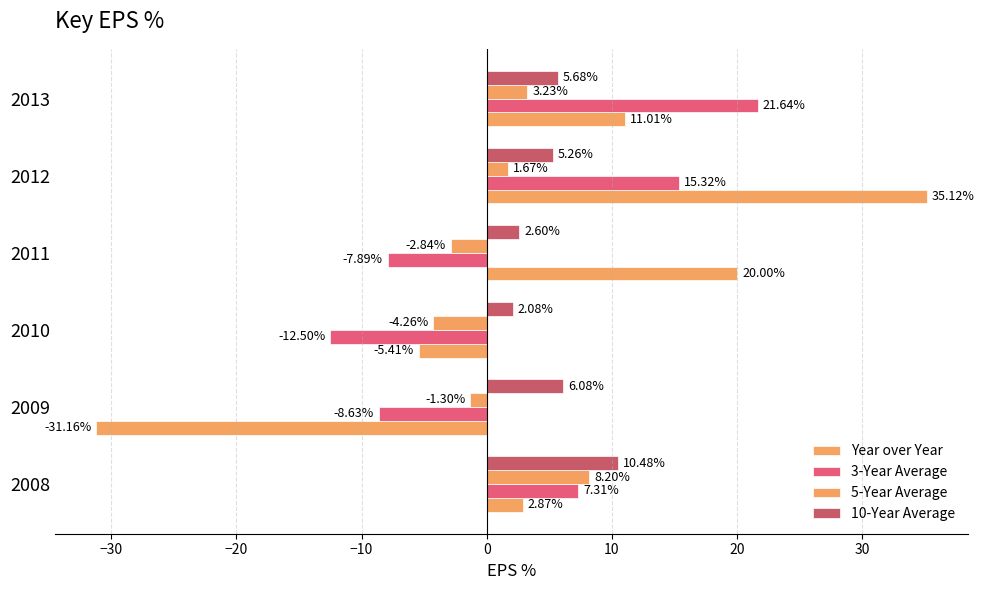

How many values in Year over Year are above zero?

4